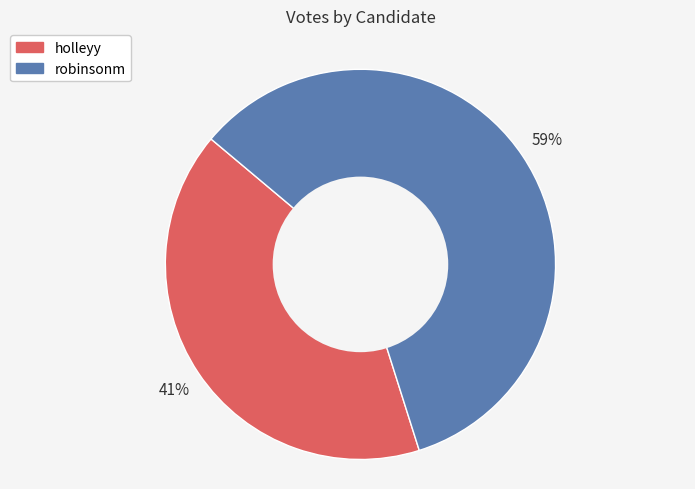

Does robinsonm represent more than half of the total?

Yes